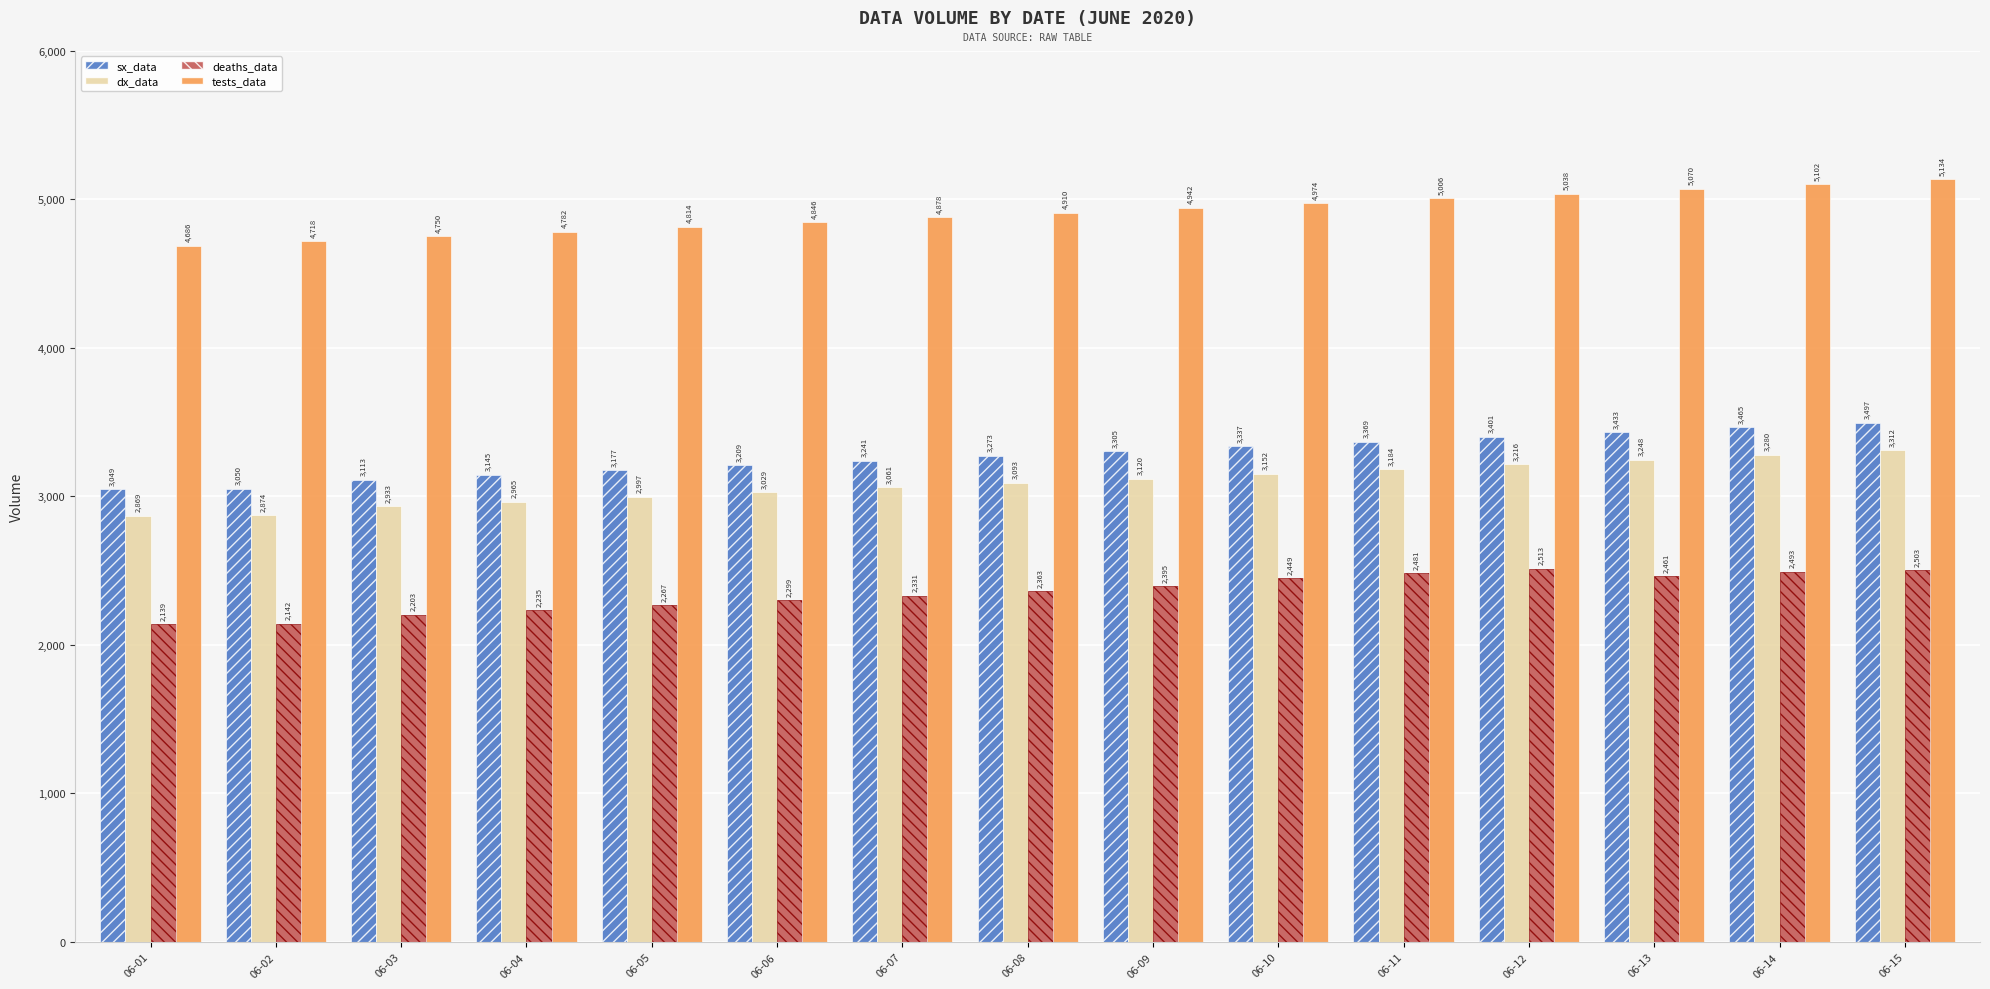

How many data points in dx_data are less than 3093?

7